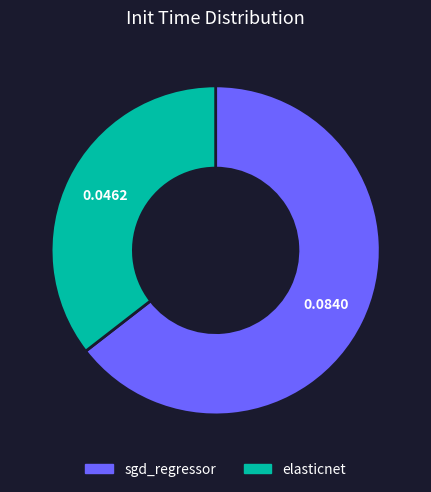

Do elasticnet and sgd_regressor together represent more than half of the pie?

Yes